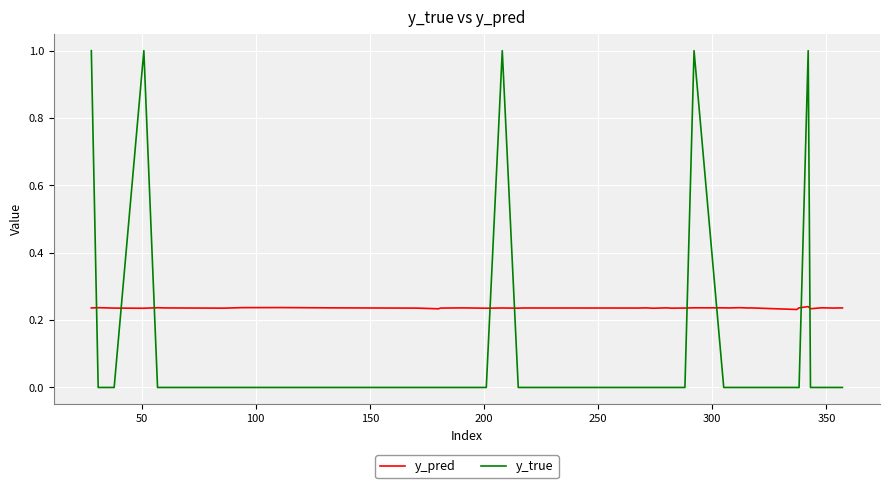

How many intersections are there between y_true and y_pred?

9